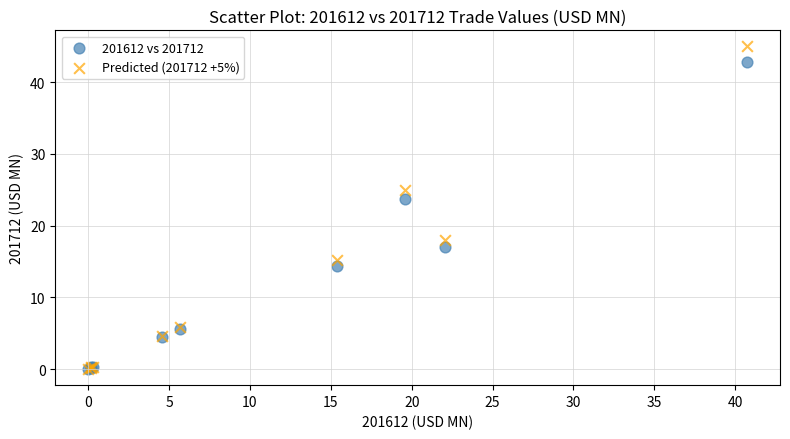

Which series reaches the maximum Y coordinate?

Predicted (201712 +5%)